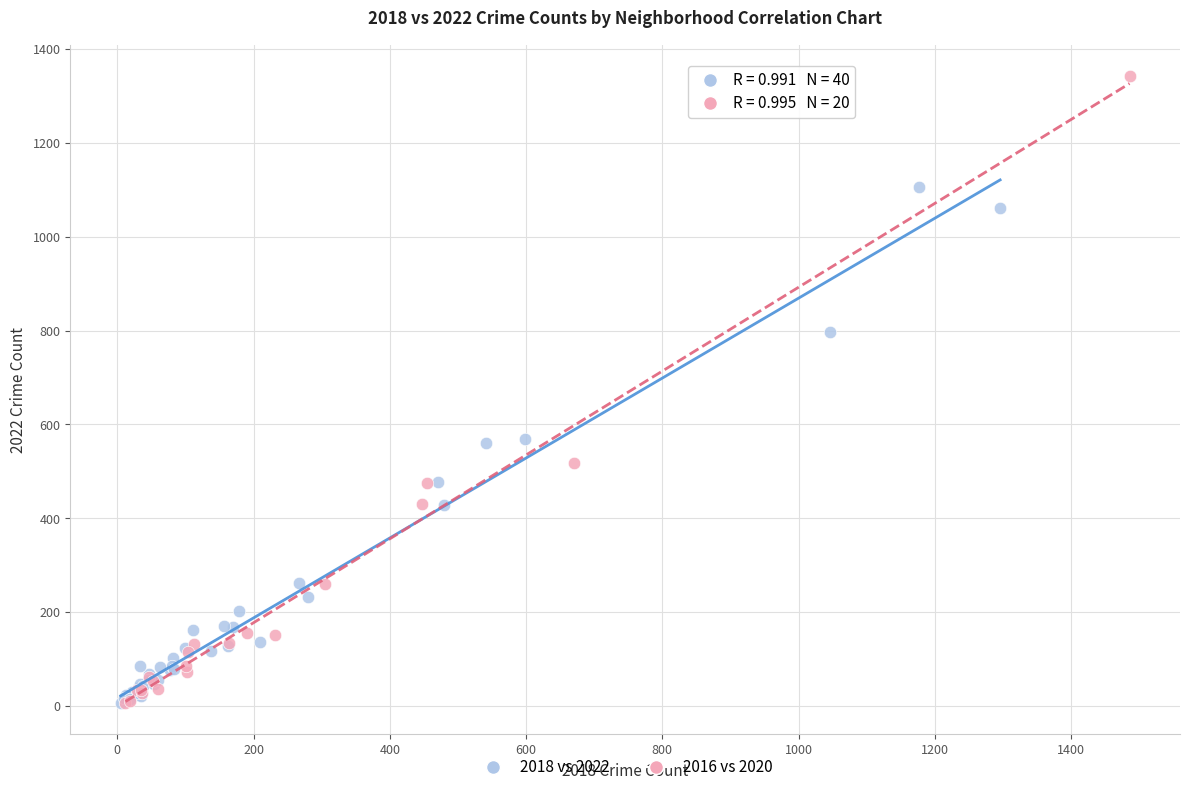

Which series reaches the maximum Y coordinate?

2016 vs 2020